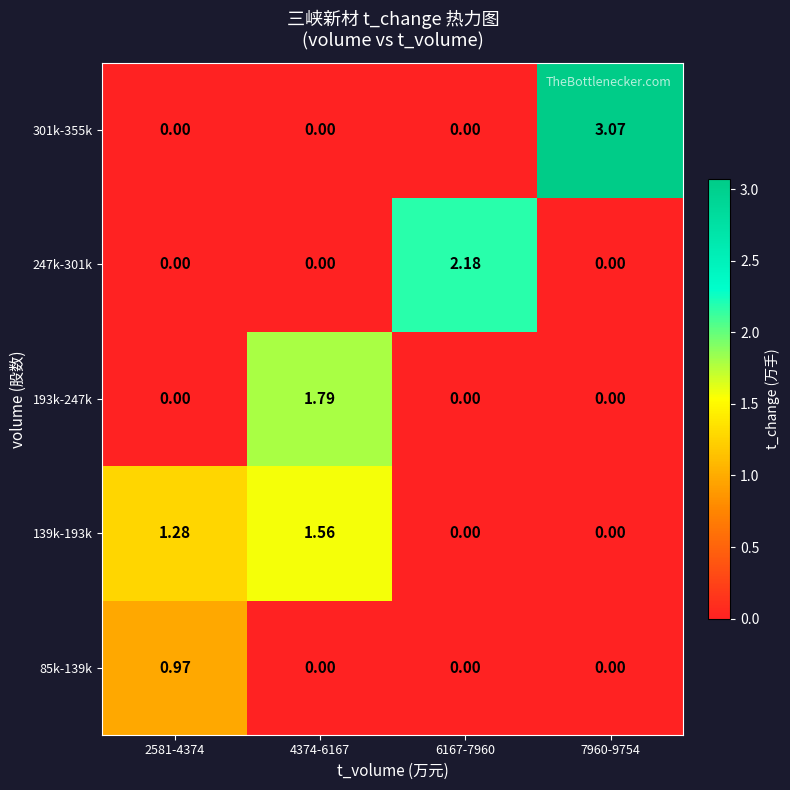

At how many categories does at least one series exceed 2?

2